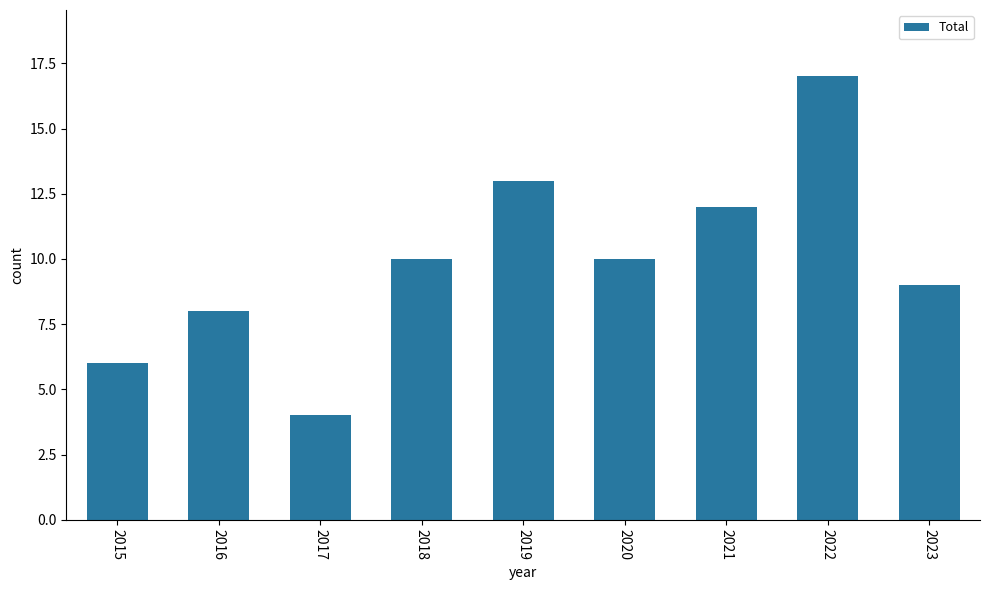

Between 2018 and 2021, which is larger?

2021